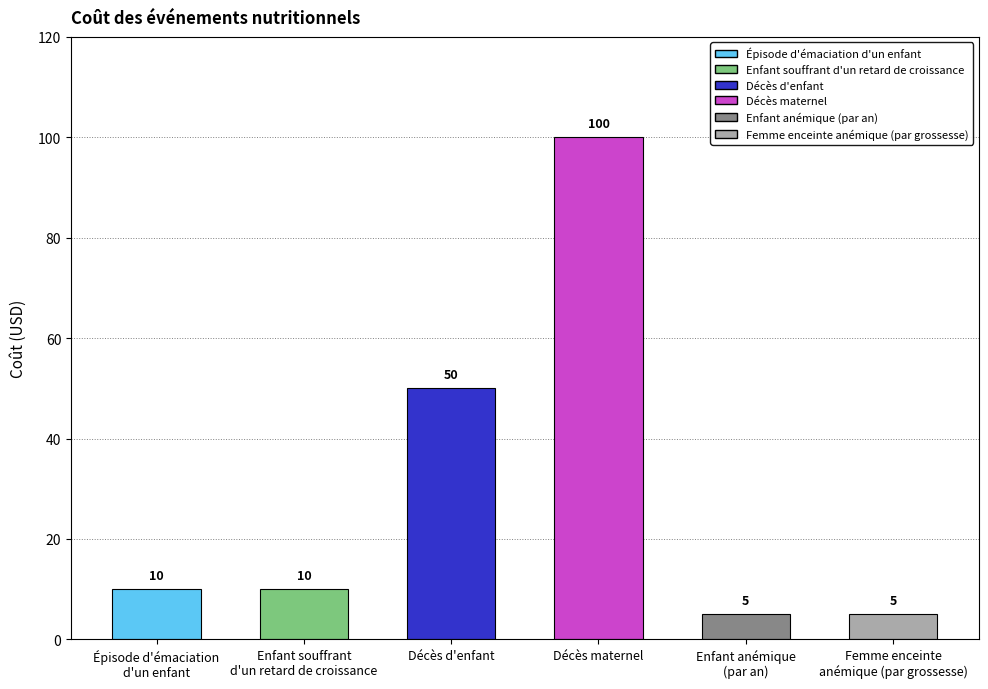

What is the smallest value displayed?

5